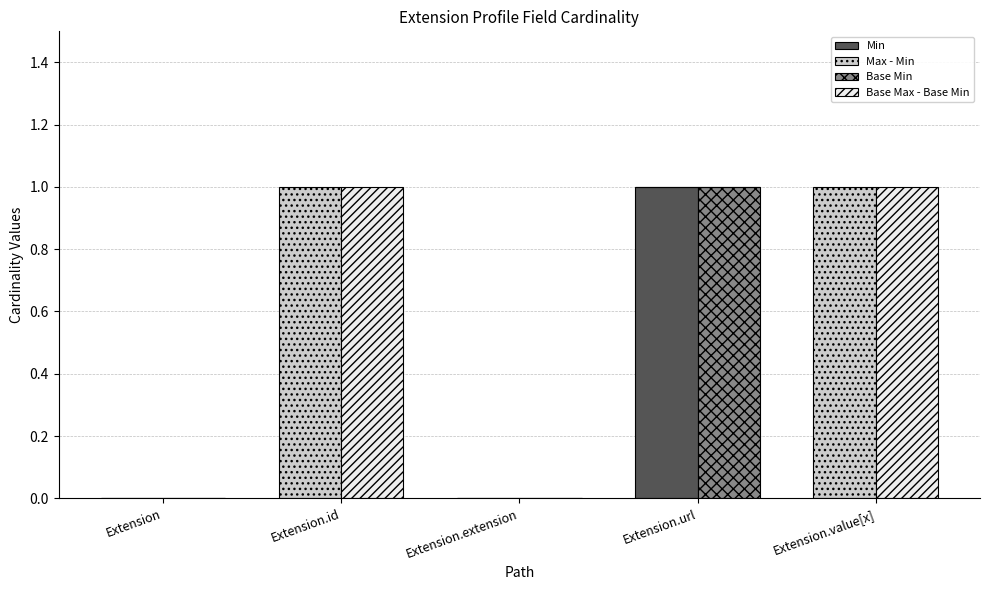

Is the value of Base Max - Base Min at Extension.extension greater than the value of Max - Min at Extension?

No